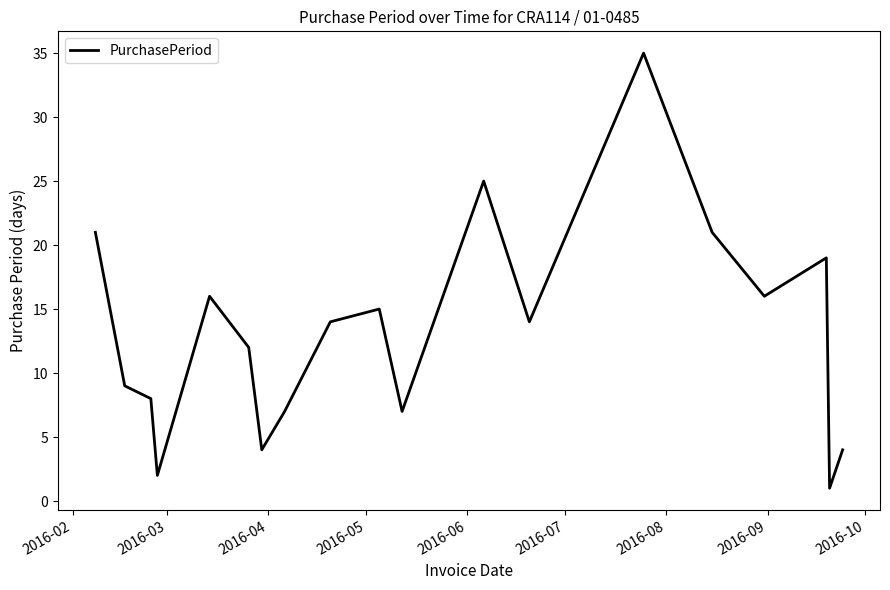

What is the difference between the maximum and minimum values?

34